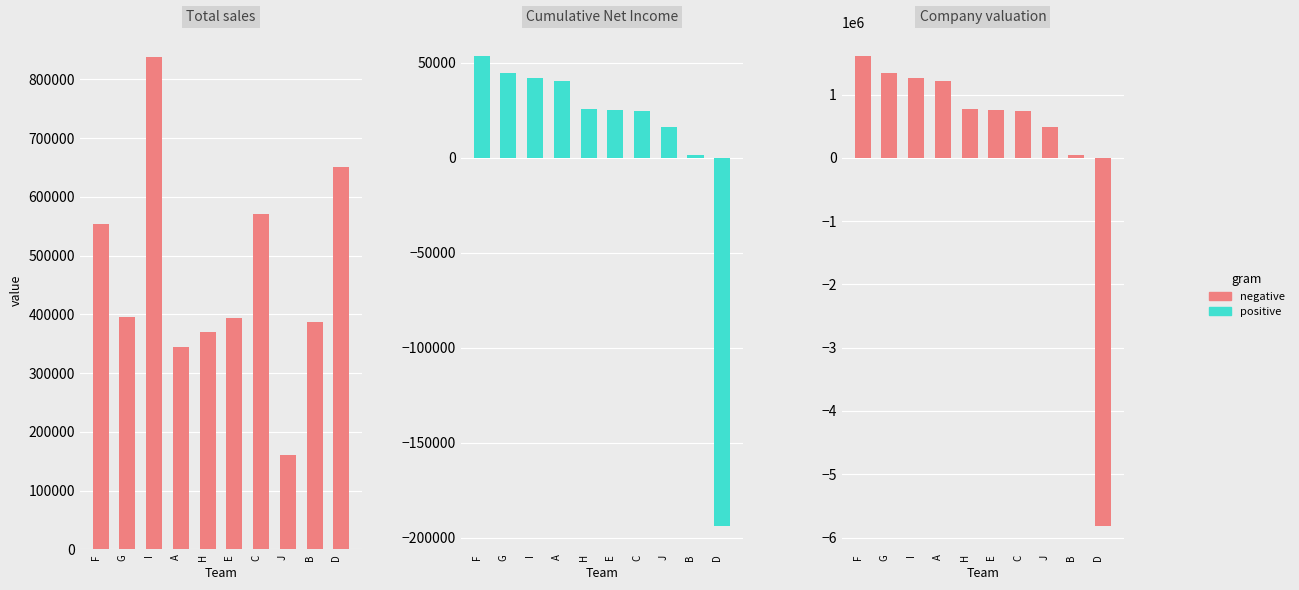

At which category does the chart reach its minimum across all series?

D